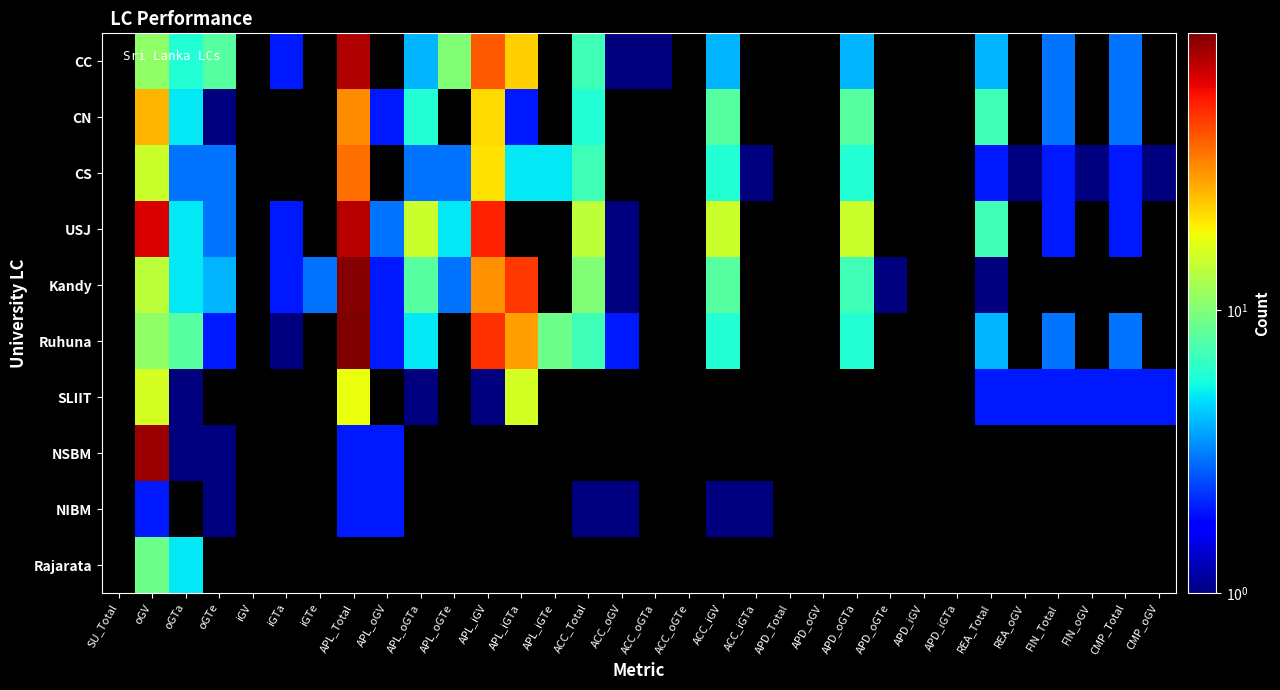

What is the minimum value shown in the chart?

1.0